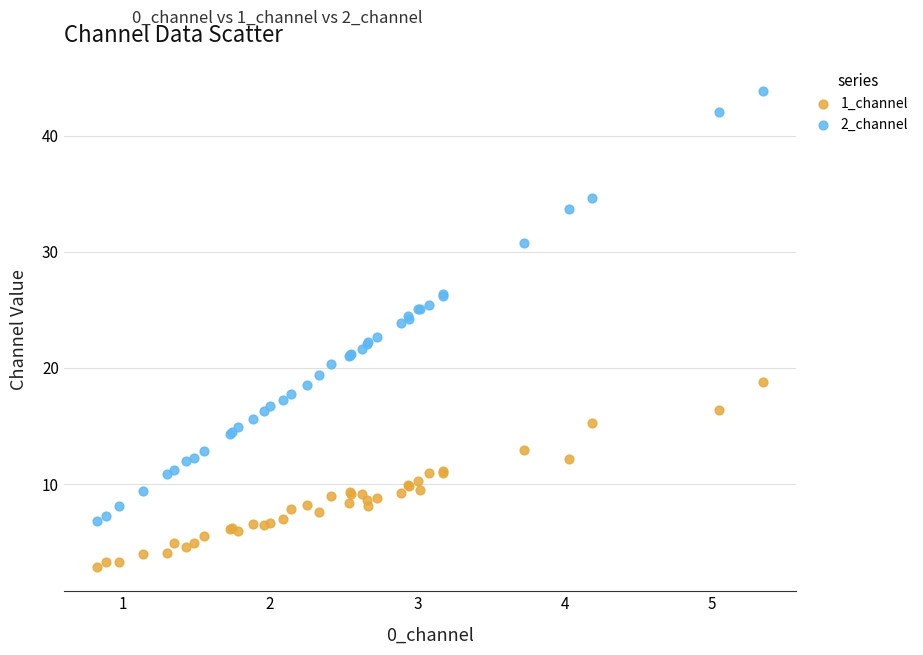

Which series reaches the maximum Y coordinate?

2_channel